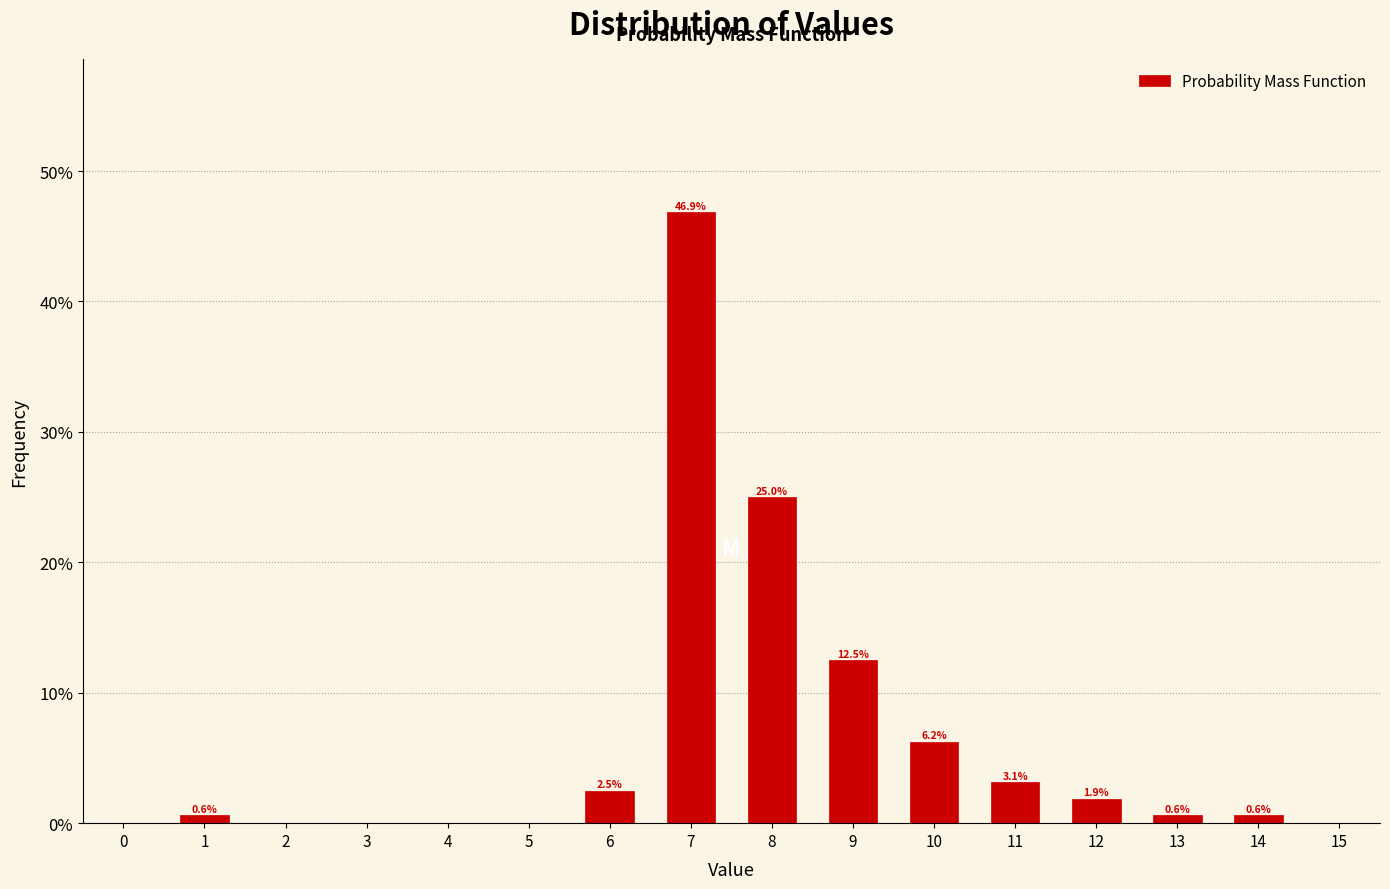

What is the value of the 10th bar from the left?

0.6